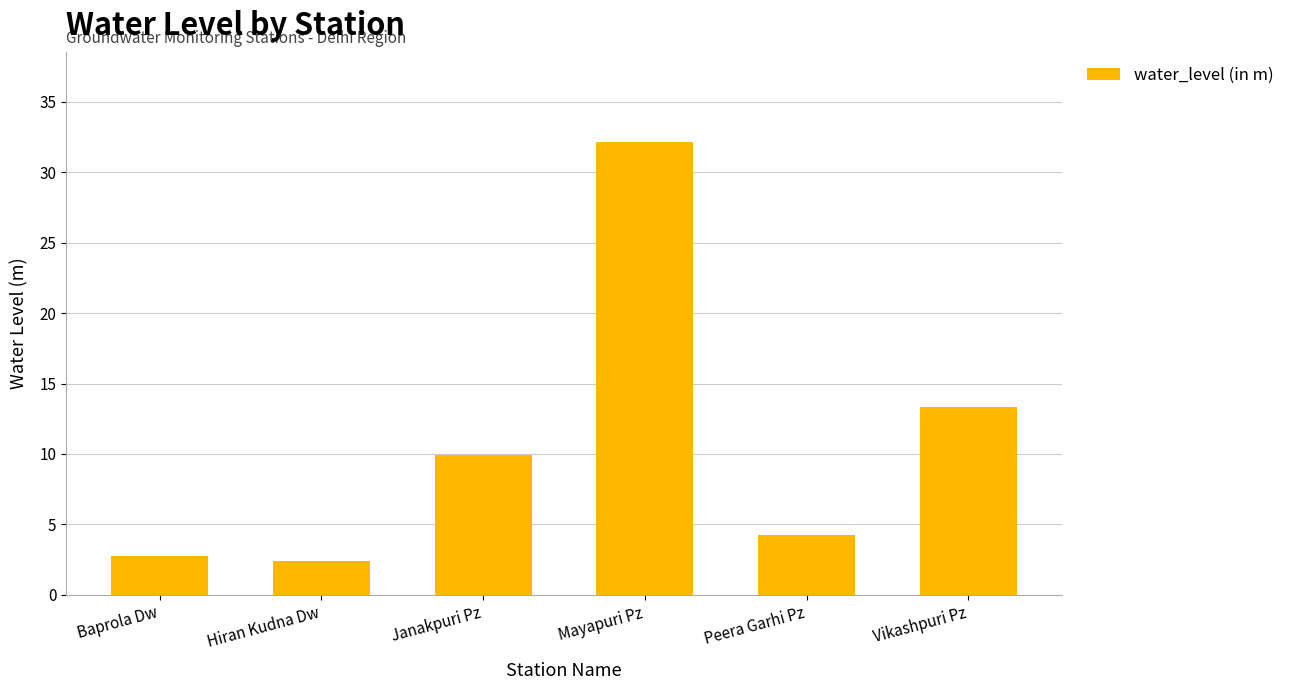

What is the difference between the maximum and minimum values?

29.7